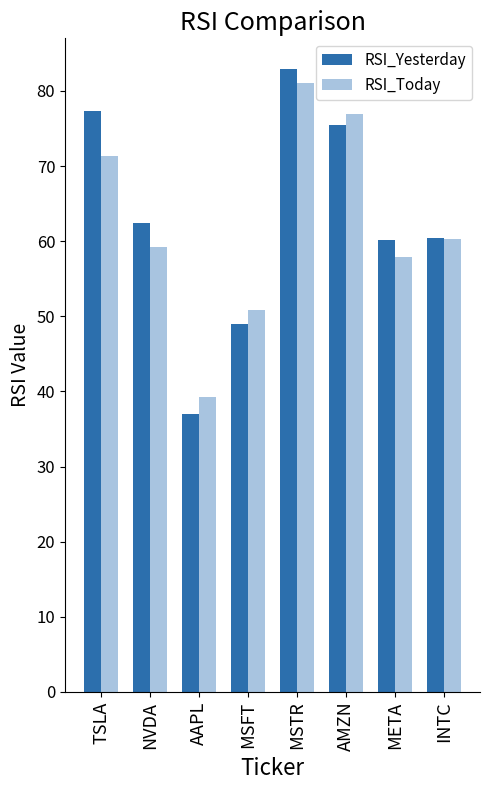

Which series has the largest range (max minus min)?

RSI_Yesterday